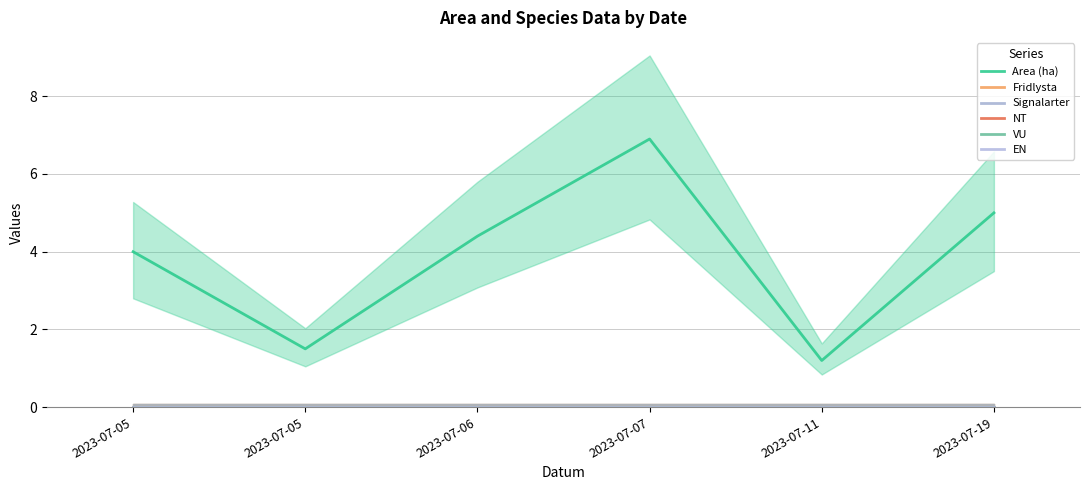

The value of Area (ha) at 2023-07-06 is 6.6. True or false?

False